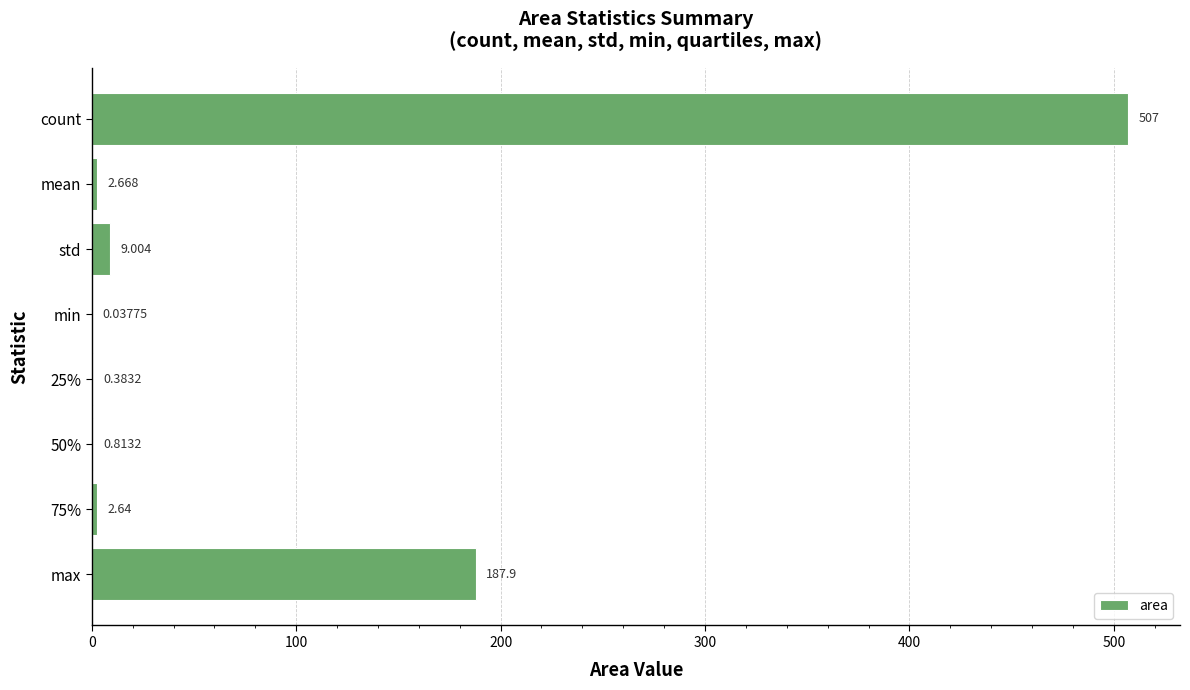

Between std and 50%, which is larger?

std